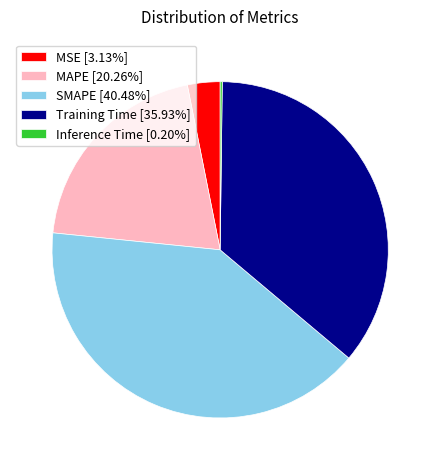

Does SMAPE [40.48%] represent more than half of the total?

No